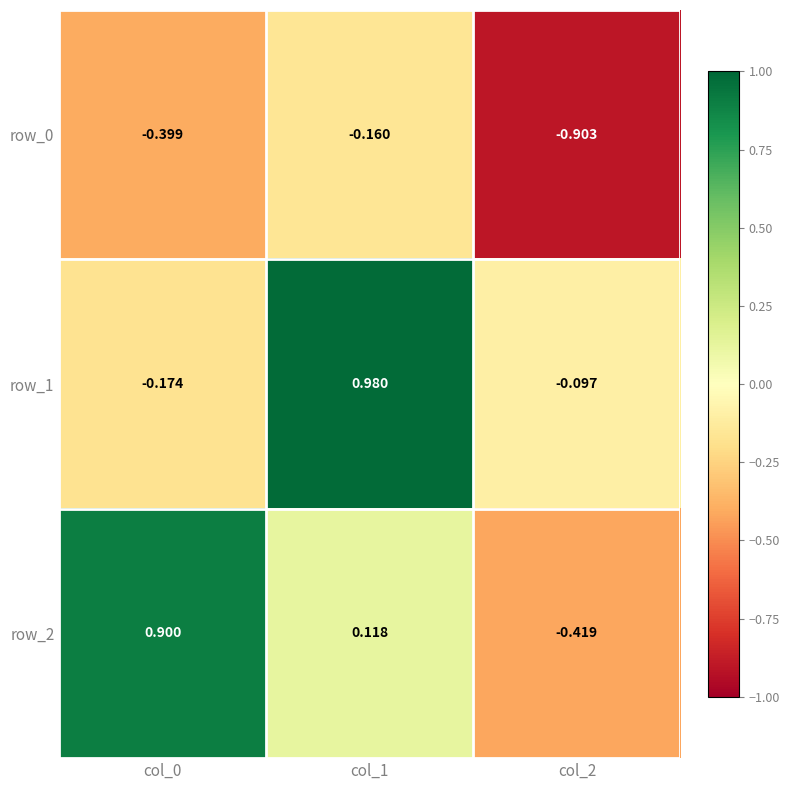

The row_1 series shows -0.2 at col_0. True or false?

True